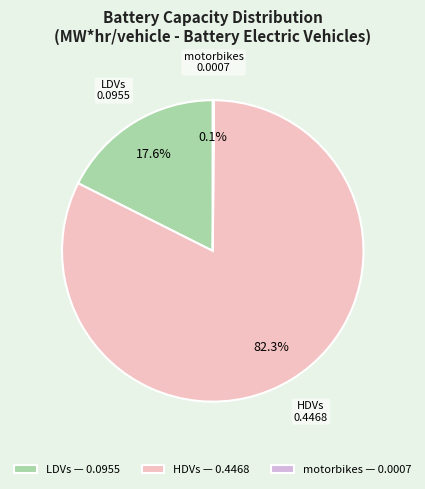

Is there any slice that represents more than half of the pie?

Yes